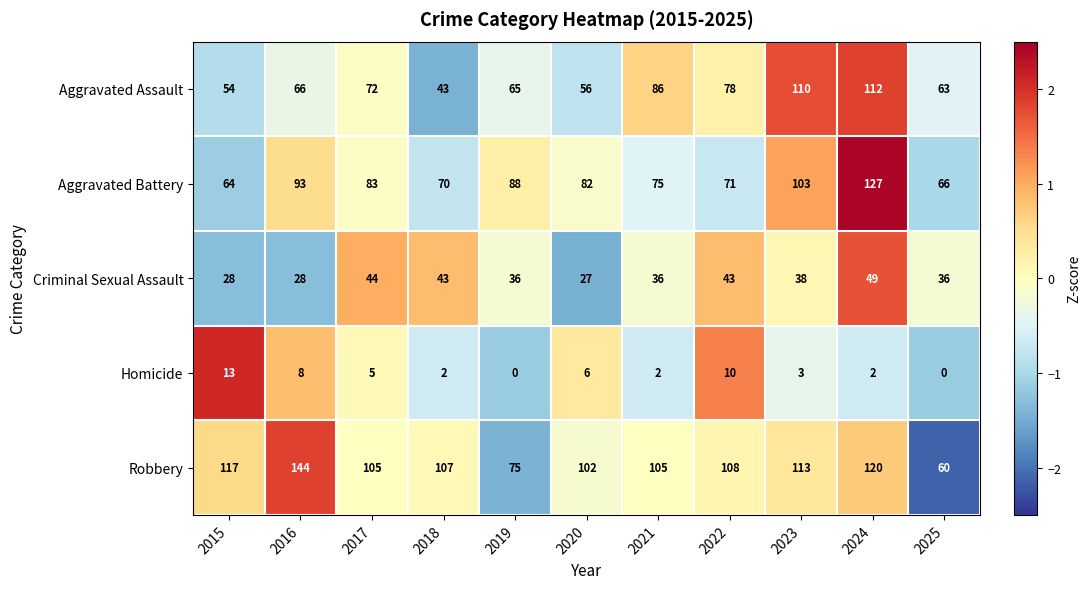

What is the maximum value shown in the chart?

144